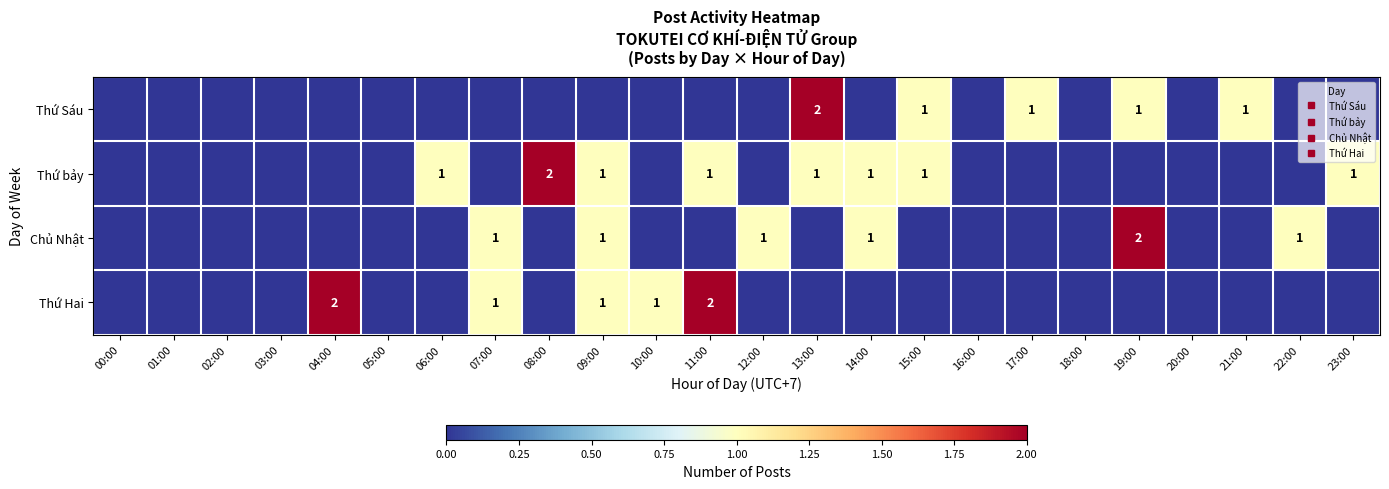

At 02:00, list the series in order from largest to smallest.

Thứ Sáu, Thứ bảy, Chủ Nhật, Thứ Hai